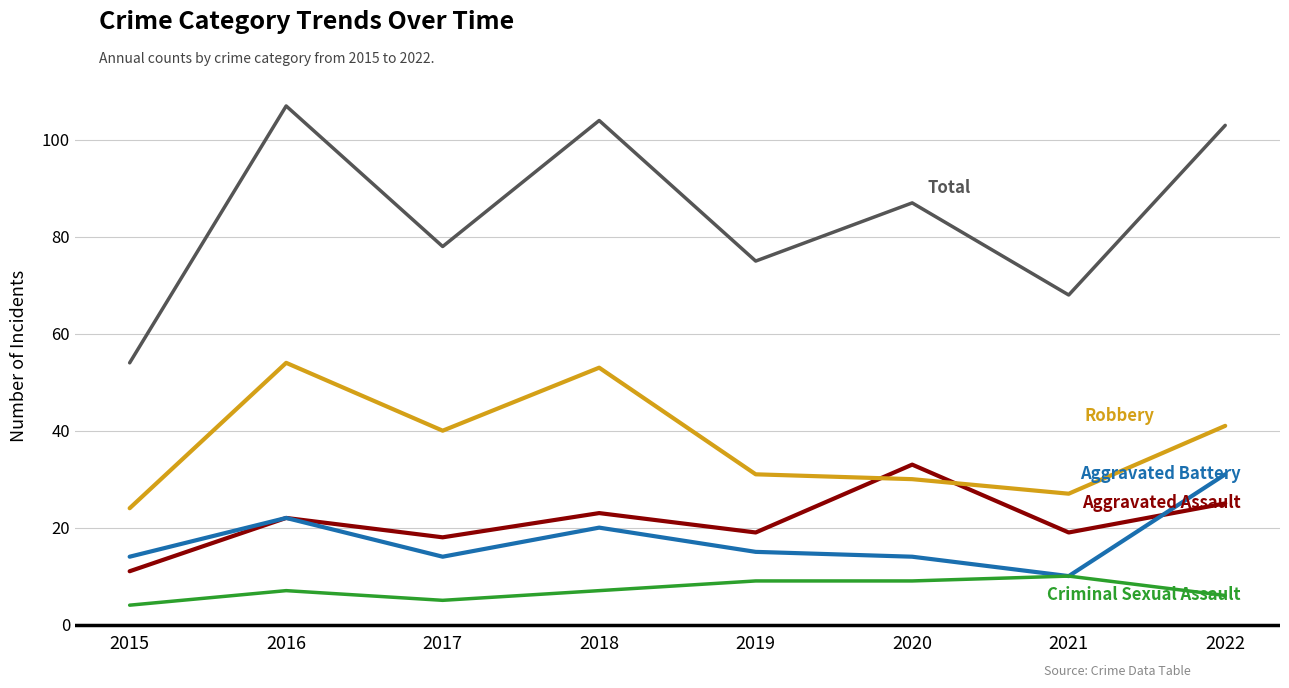

What is the total value across all series at 2022?

206